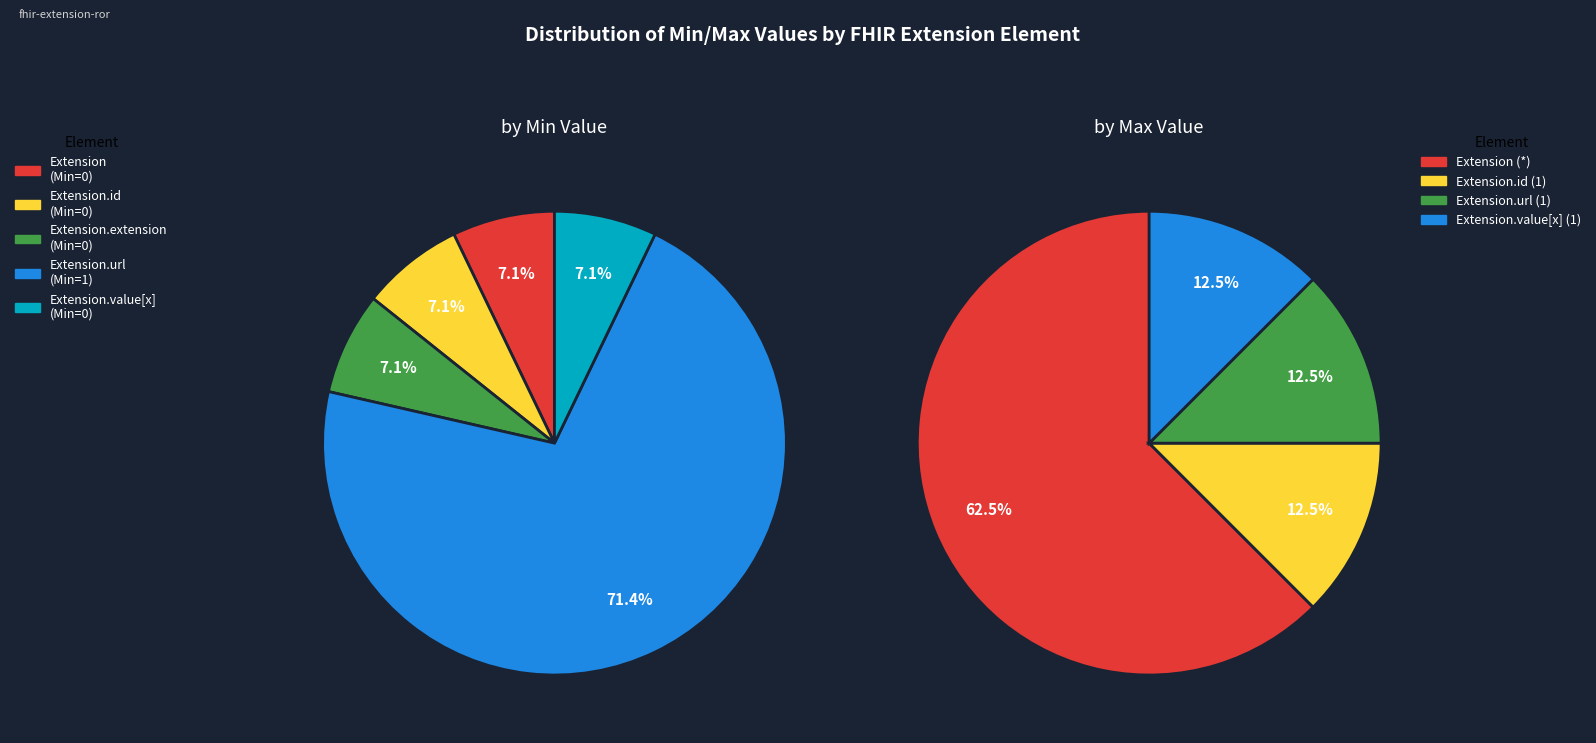

How many slices are in this pie chart?

5